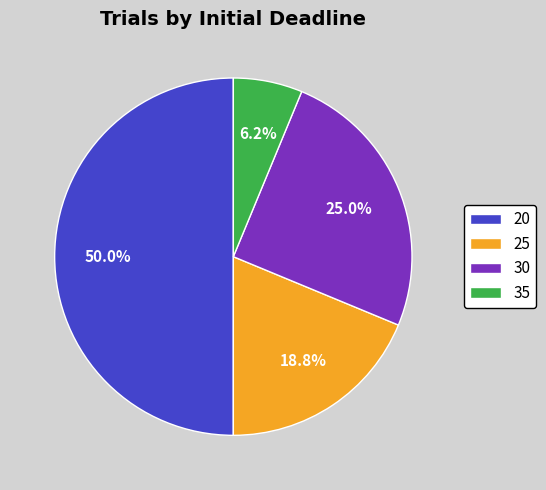

Between 25 and 30, which is larger?

30